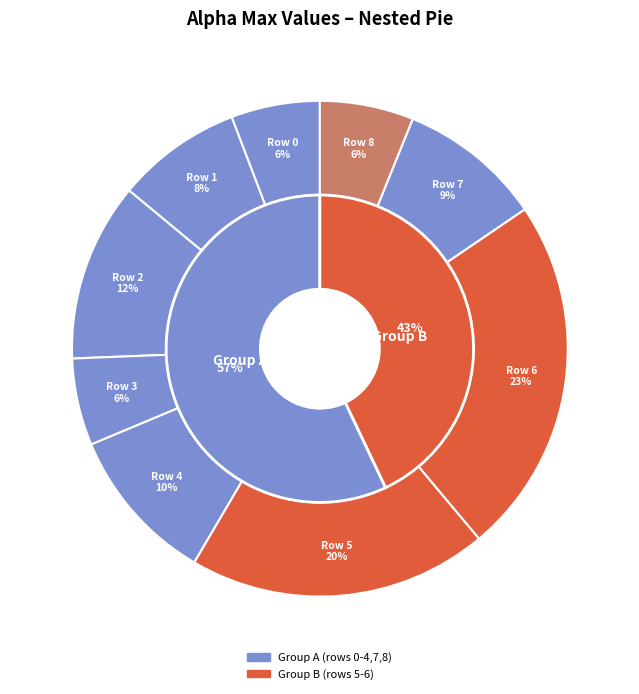

How many slices are in this pie chart?

9